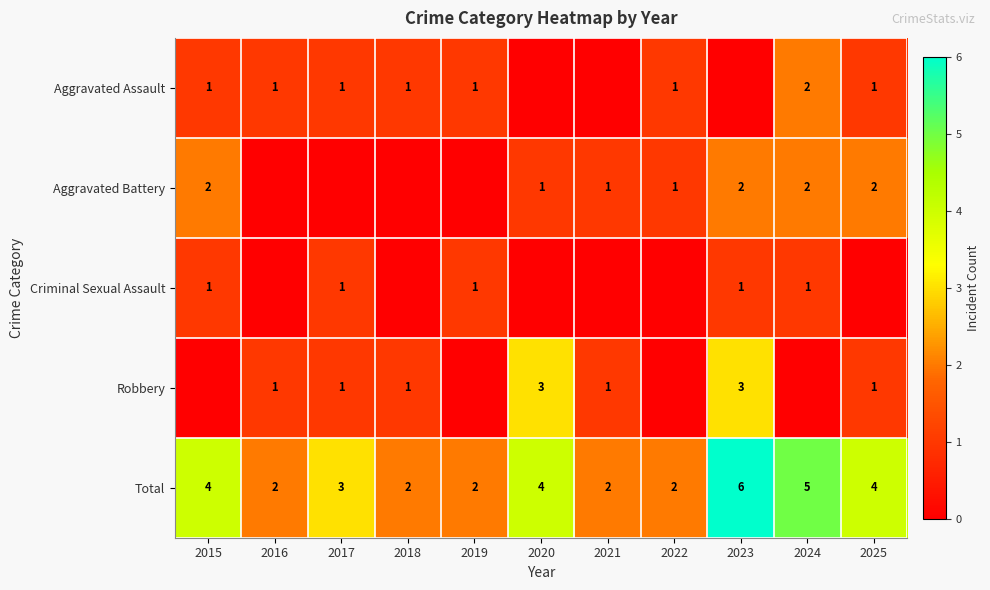

What is the difference between the Total values at 2023 and 2019?

4